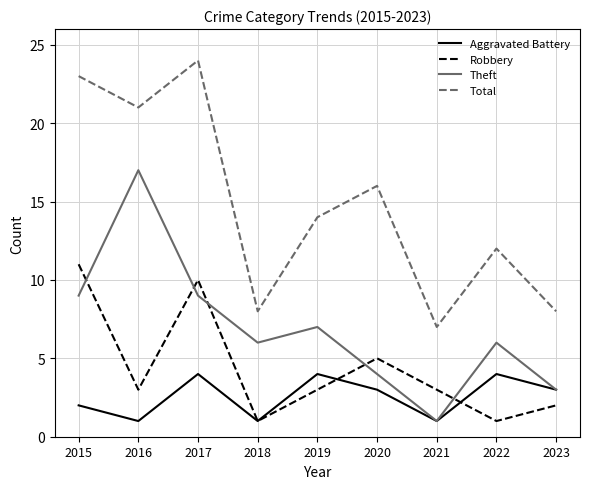

What is the total value across all series at 2020?

28